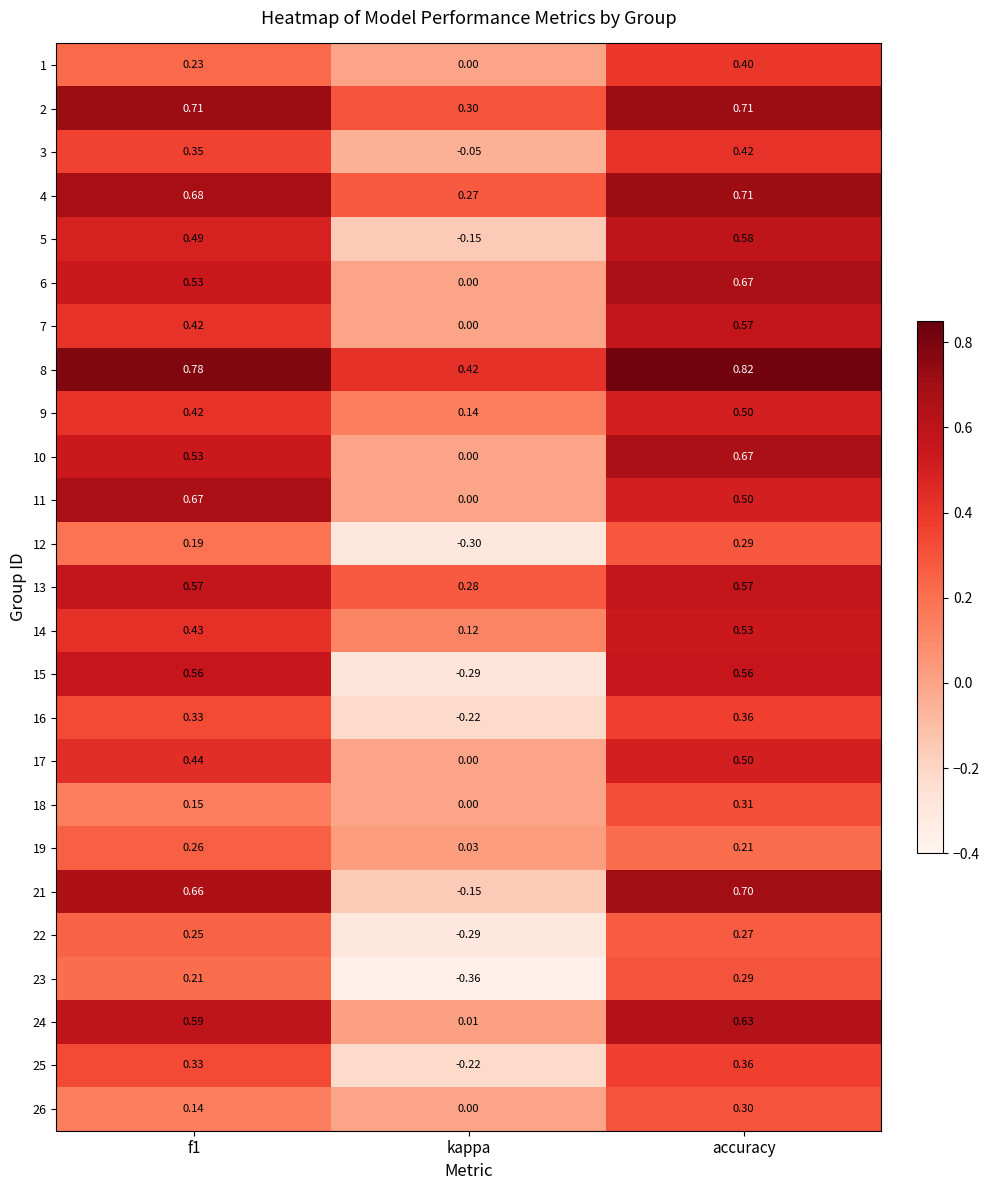

Where is 2 nearest to the value 0?

kappa